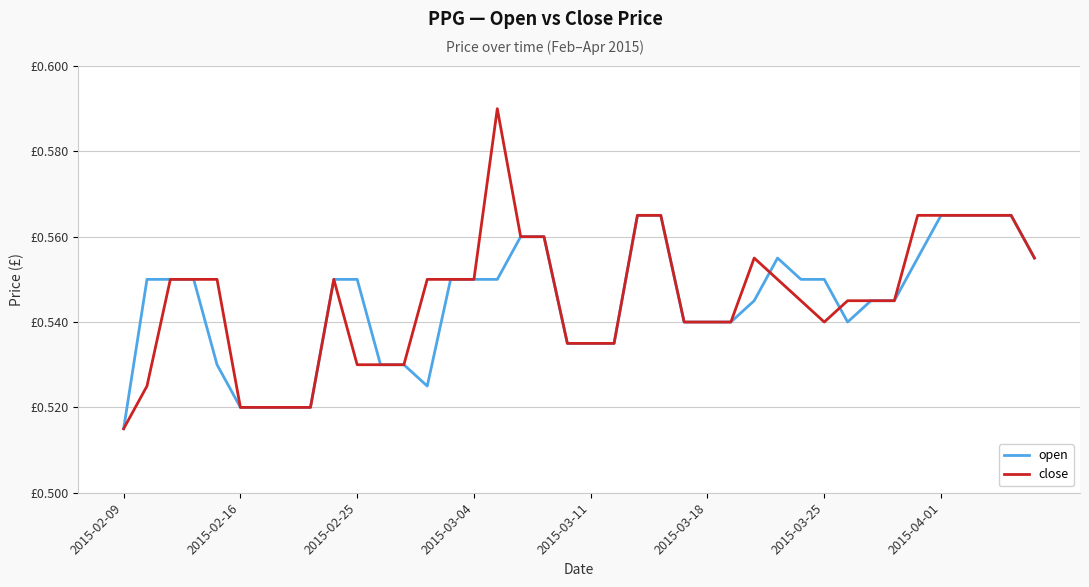

What is the value of the open point at the 32nd from the left?

0.5